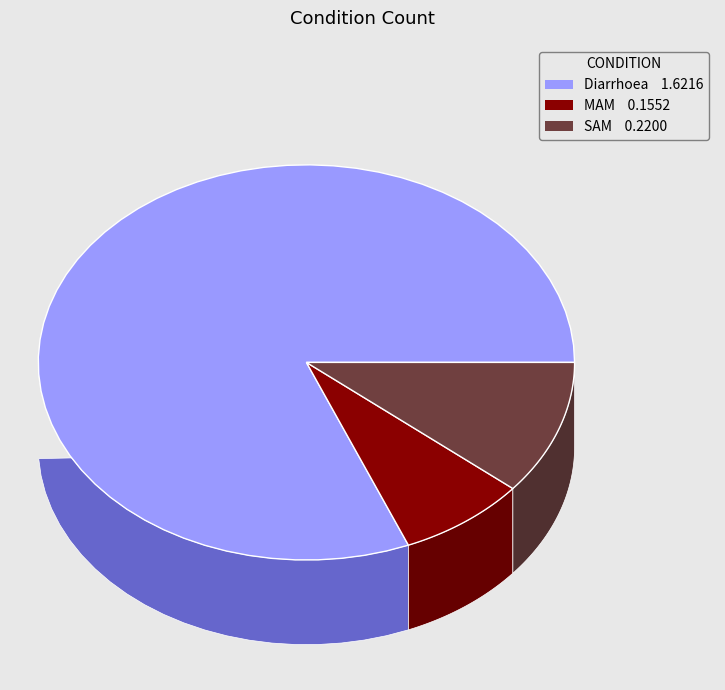

True or false: Diarrhoea accounts for 92% of the total.

False